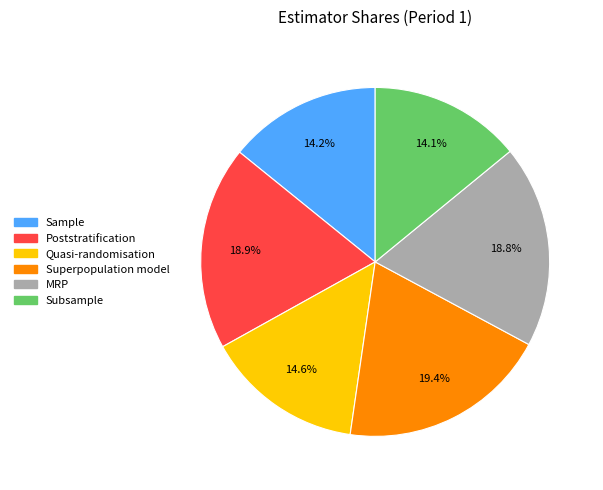

True or false: Subsample accounts for 14% of the total.

True